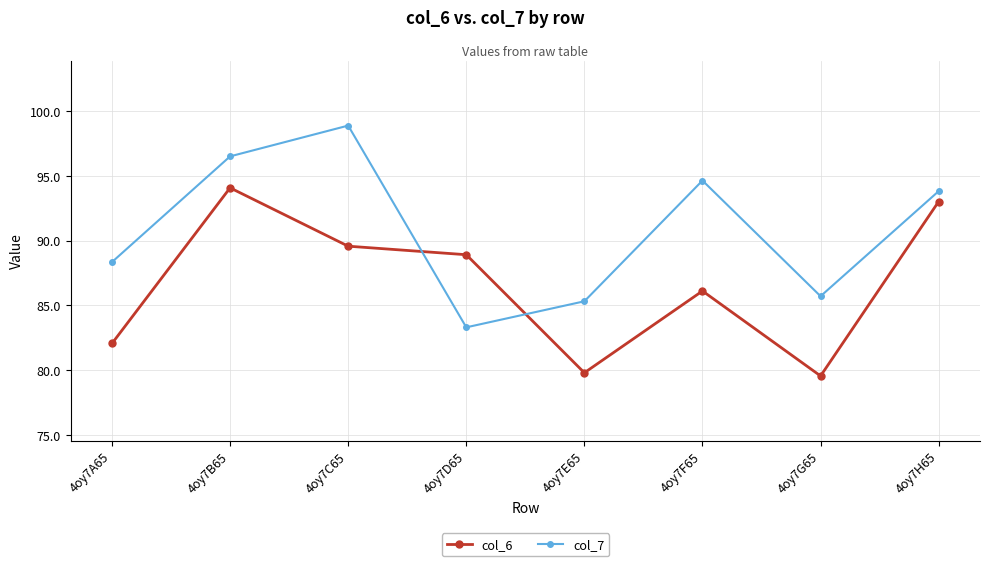

List the series in order of their peak value, highest first.

col_7, col_6